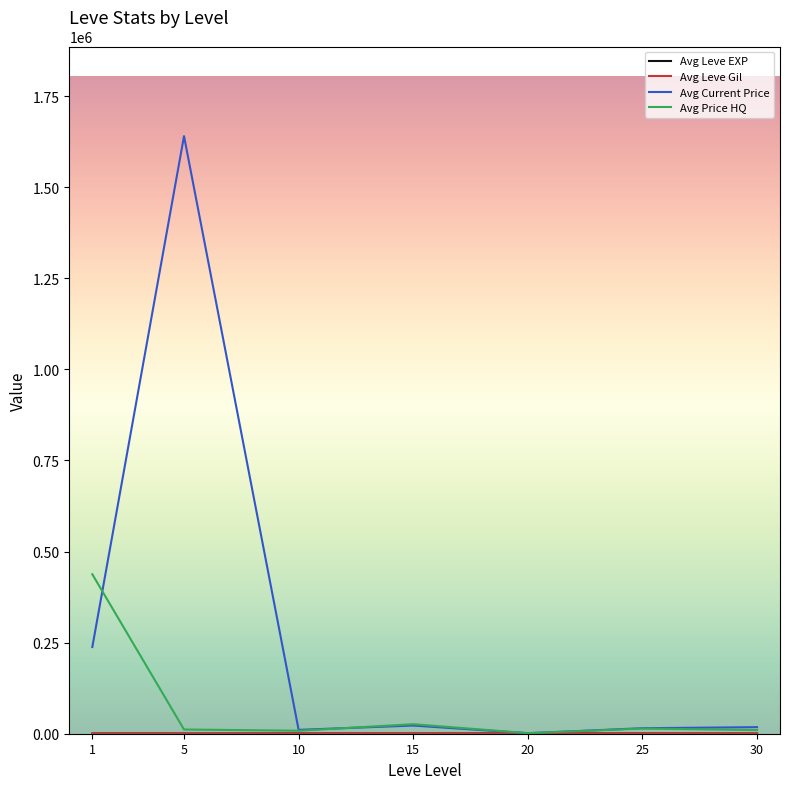

Where is the first local maximum for Avg Current Price?

5